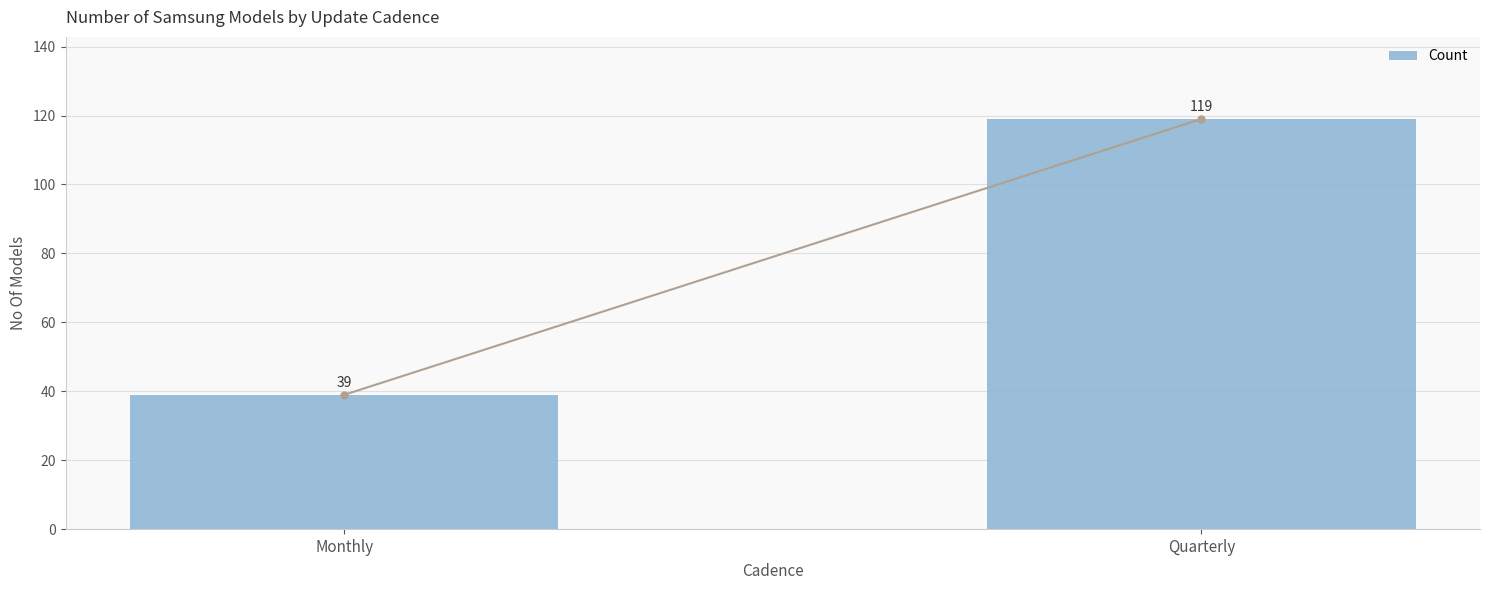

What is the sum of the values at Monthly and Quarterly?

158